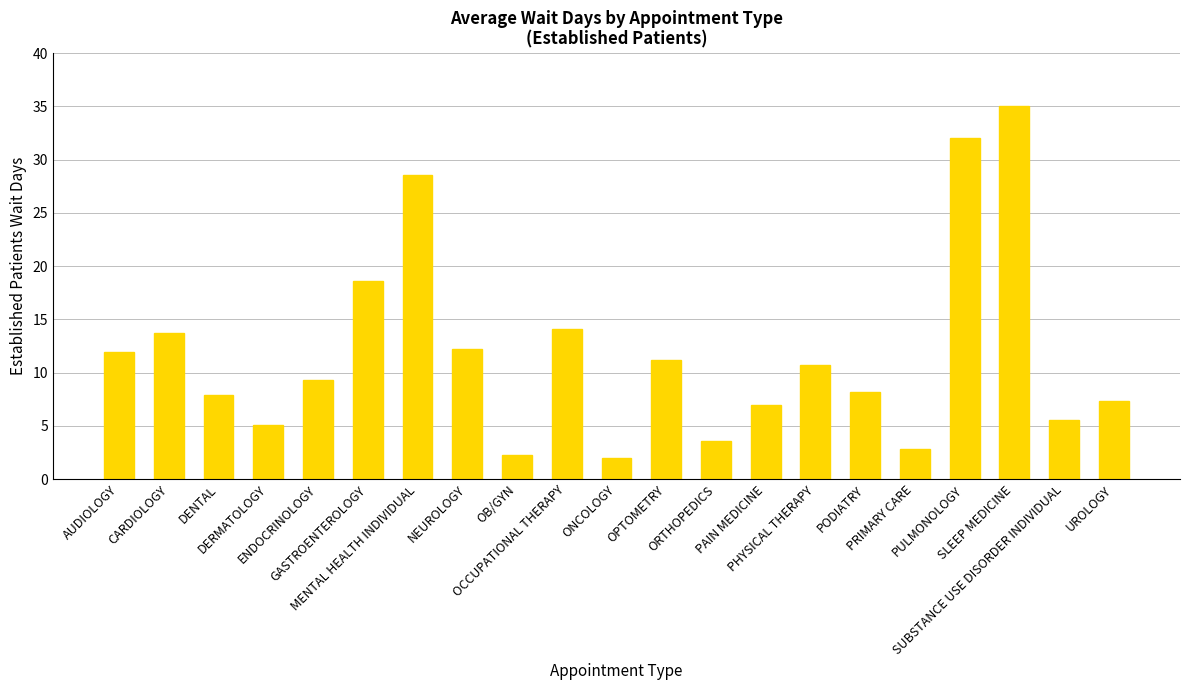

What is the maximum value shown in the chart?

35.0